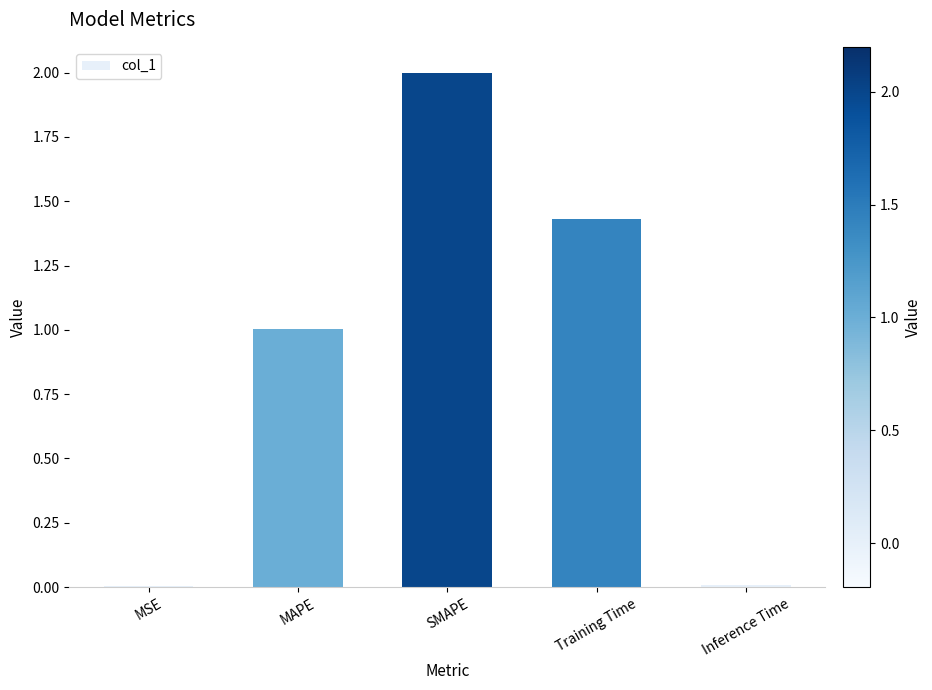

Which has a higher value, MAPE or Training Time?

Training Time